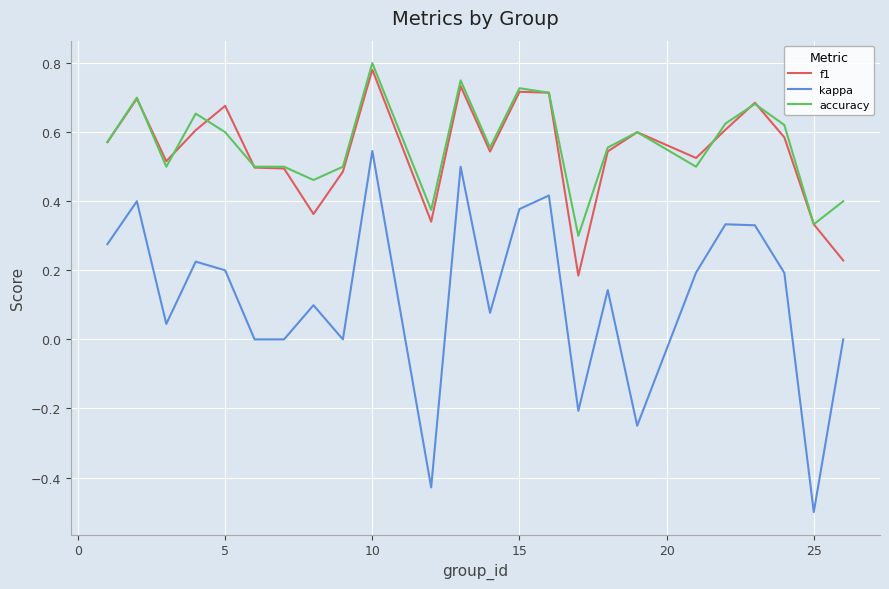

True or false: accuracy and kappa intersect in this chart.

False